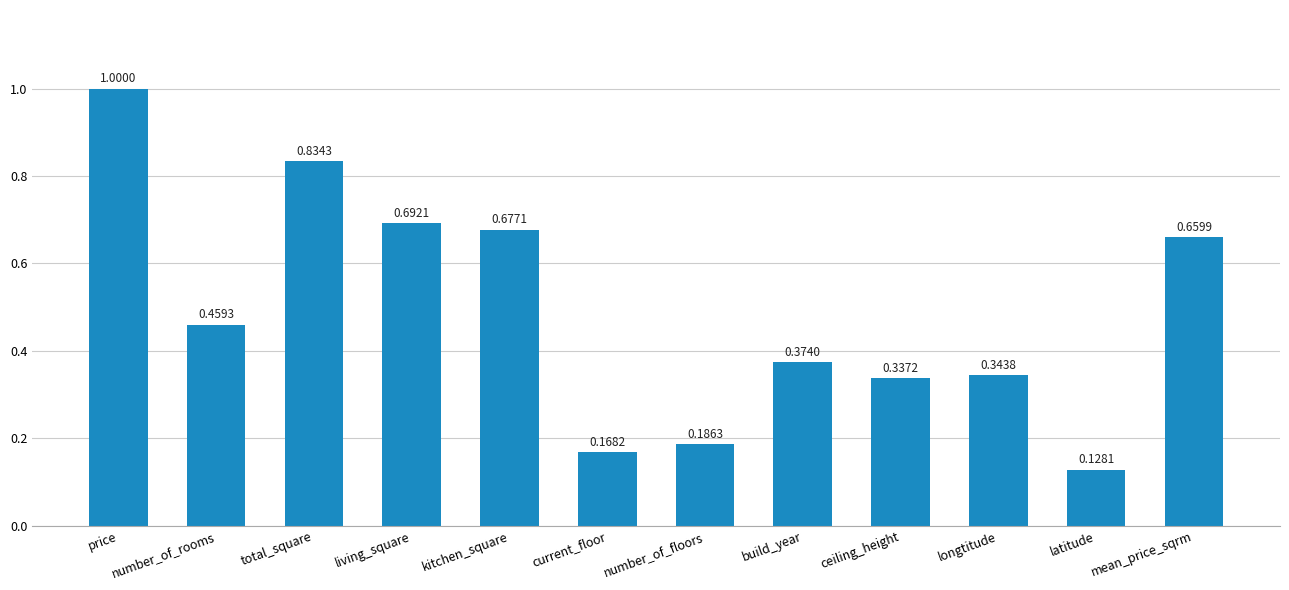

What is the difference between the maximum and minimum values?

0.9